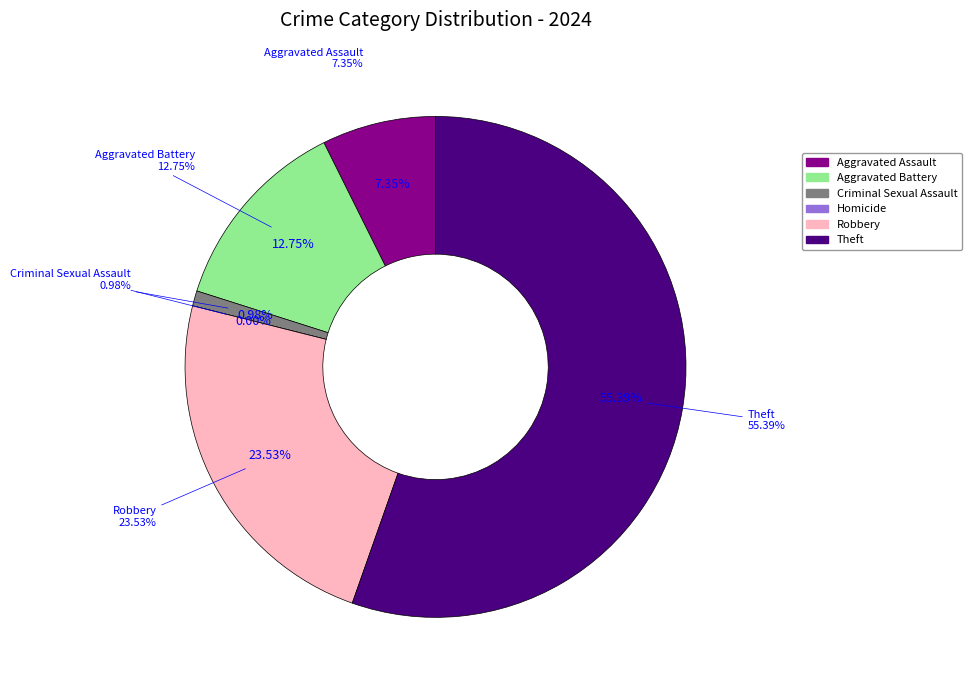

To the nearest percent, what is the combined percentage of Aggravated Assault and Robbery?

31%